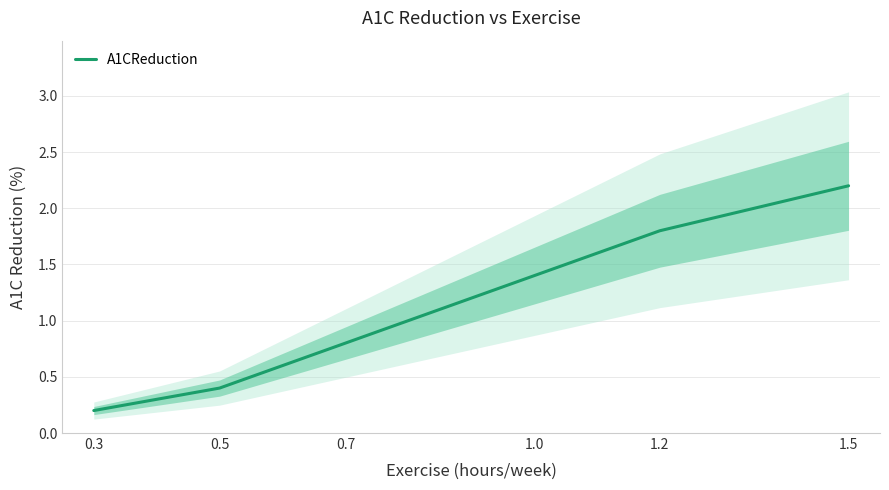

What is the maximum value shown in the chart?

2.2